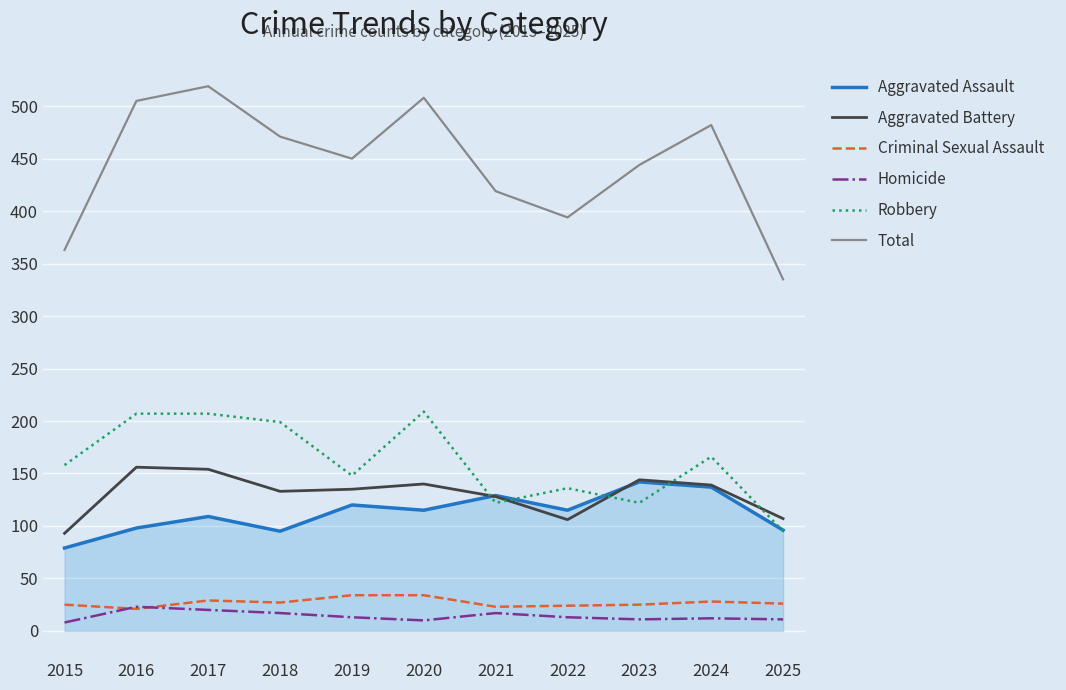

Which series has the largest range (max minus min)?

Total